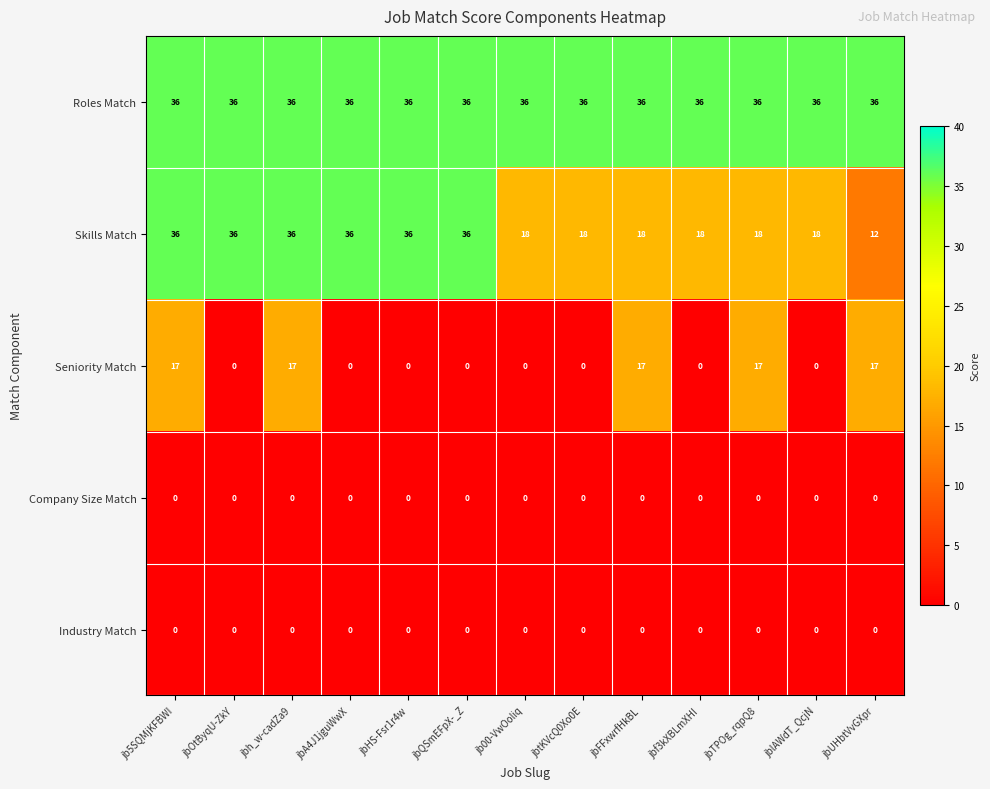

At how many categories does at least one series exceed 19?

13